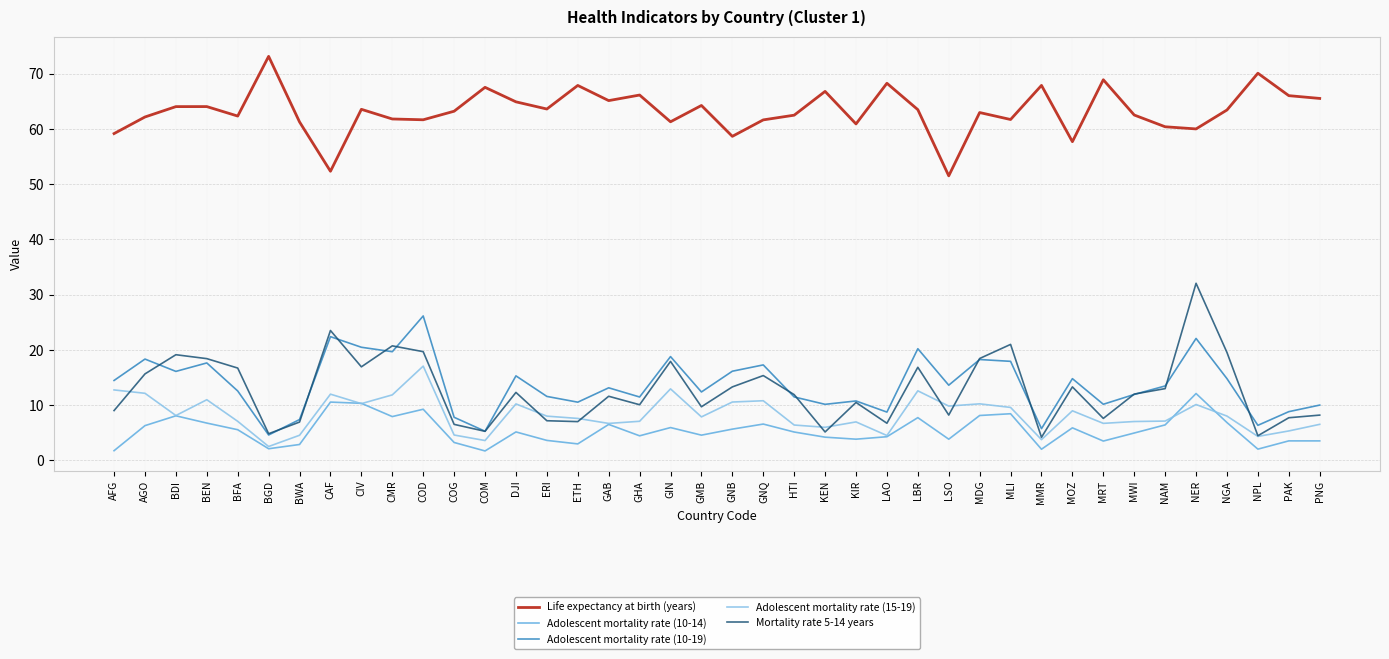

True or false: Adolescent mortality rate (10-14) and Adolescent mortality rate (10-19) intersect in this chart.

False